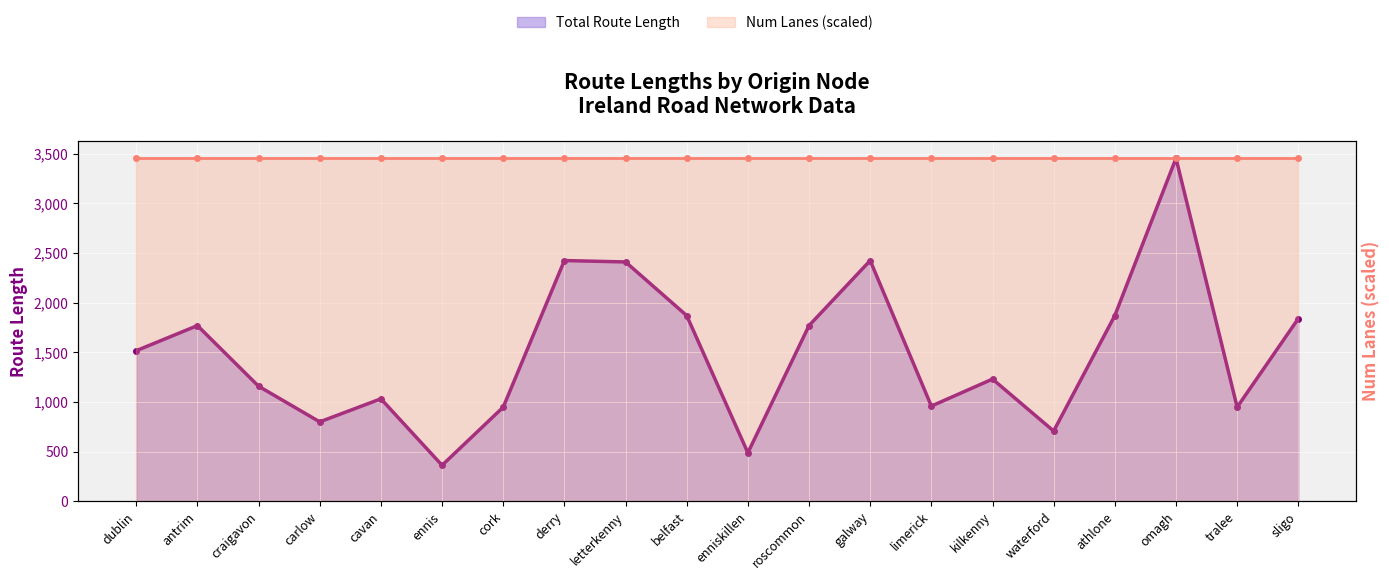

Which label corresponds to the smallest value in the chart?

ennis